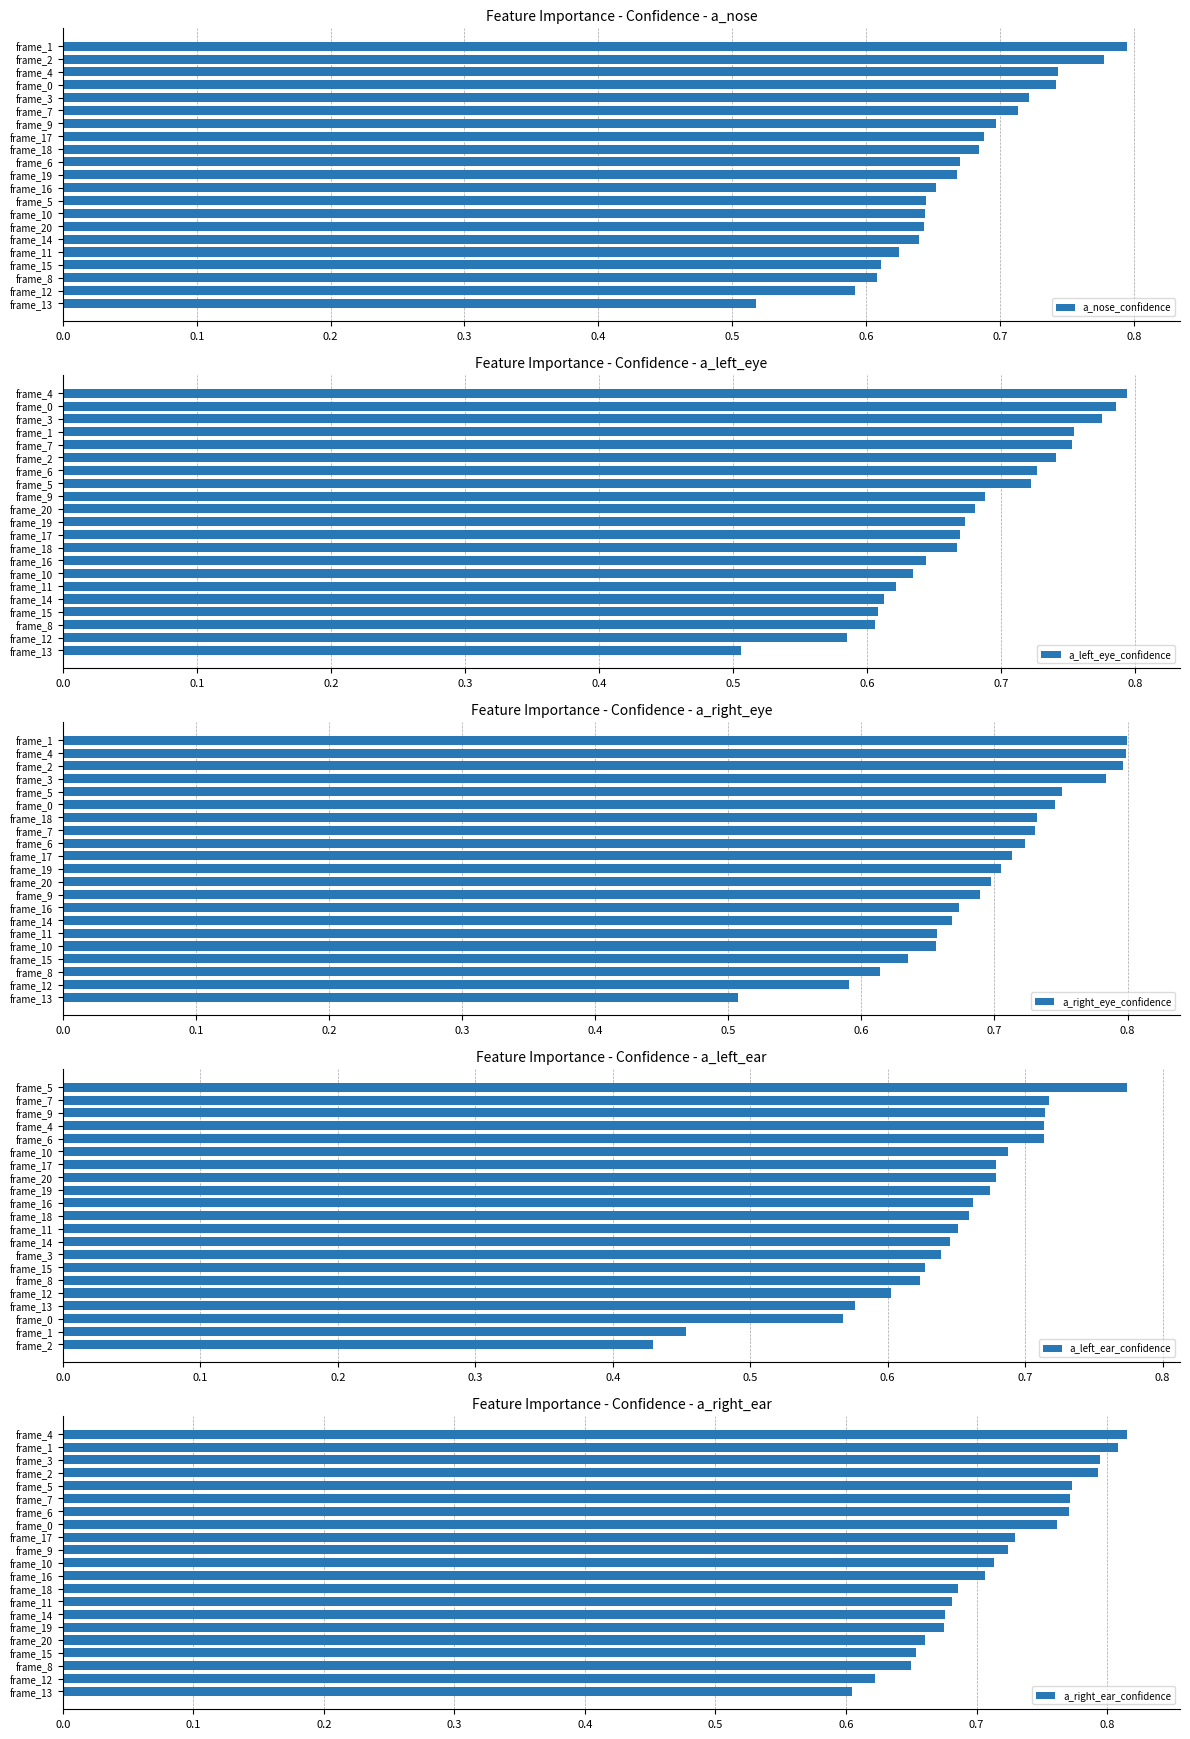

The value of a_nose_confidence at frame_16 is 0.4. True or false?

False